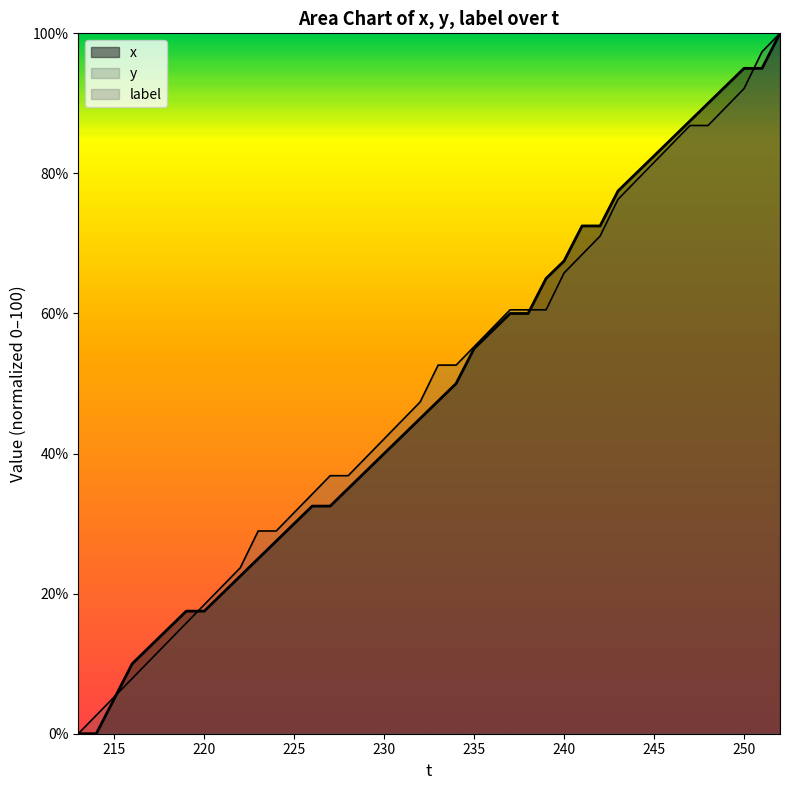

Which series has the largest total across all categories?

y